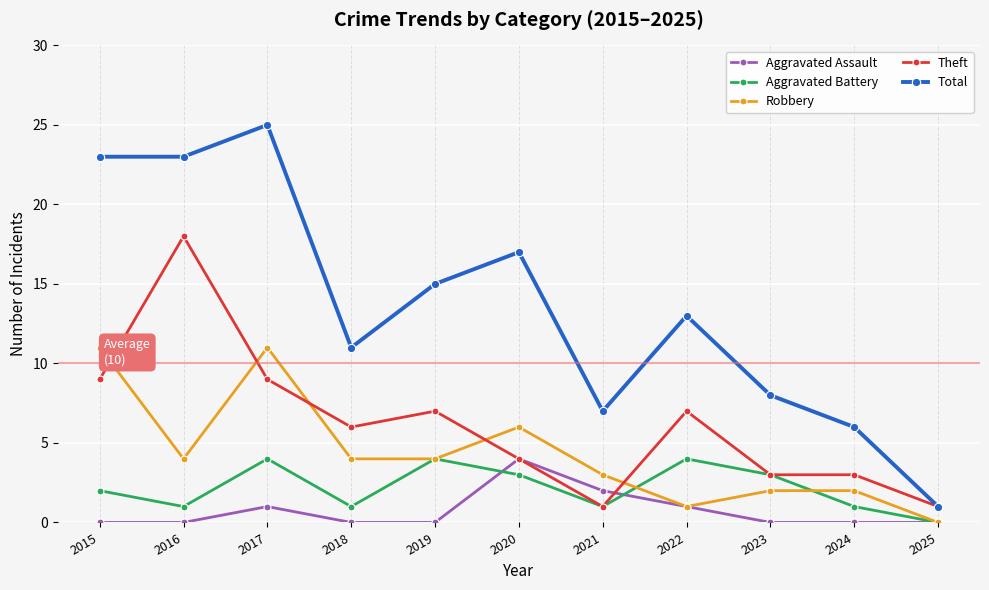

What is the value of the Theft point at the 8th from the left?

7